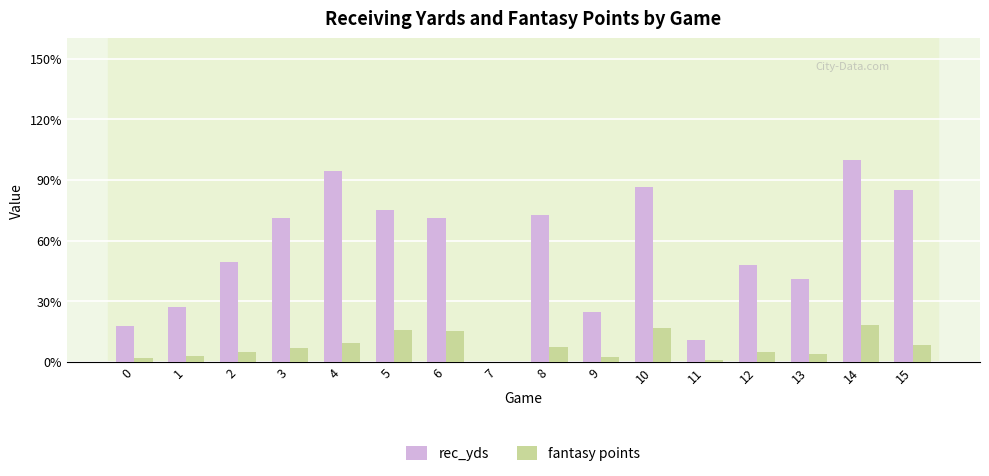

Are the bars horizontal?

No